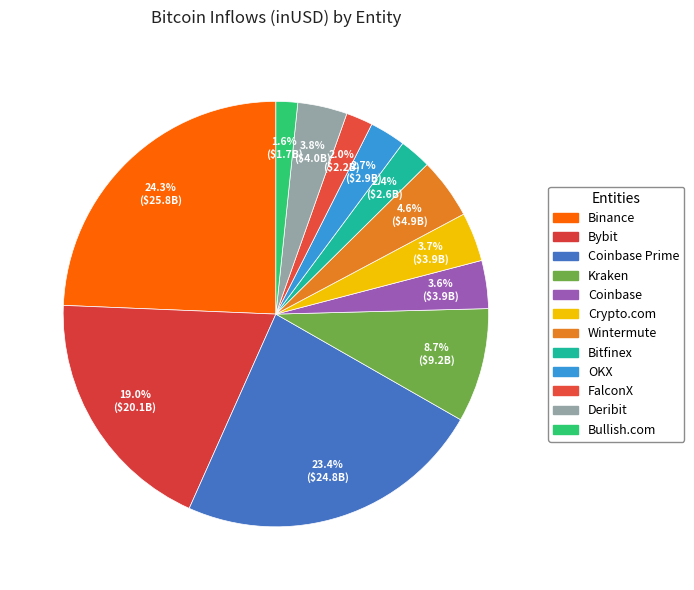

How many segments does this pie chart have?

12